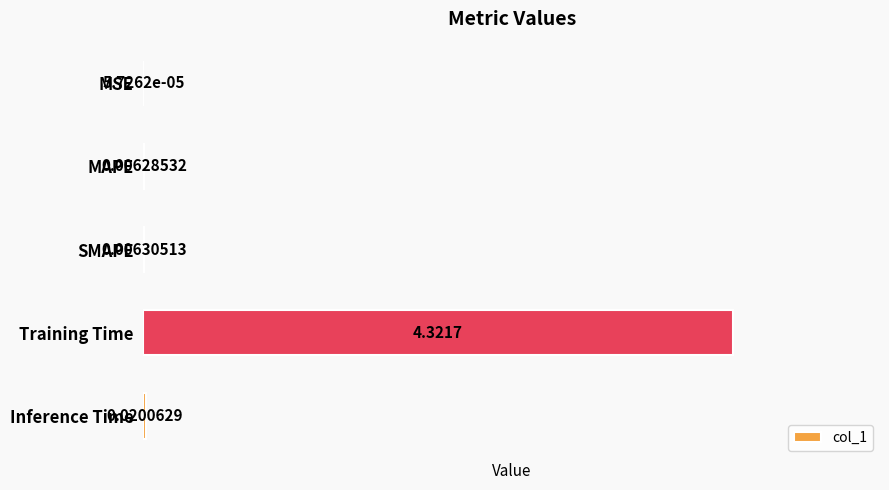

At which label is the value closest to 2?

Inference Time